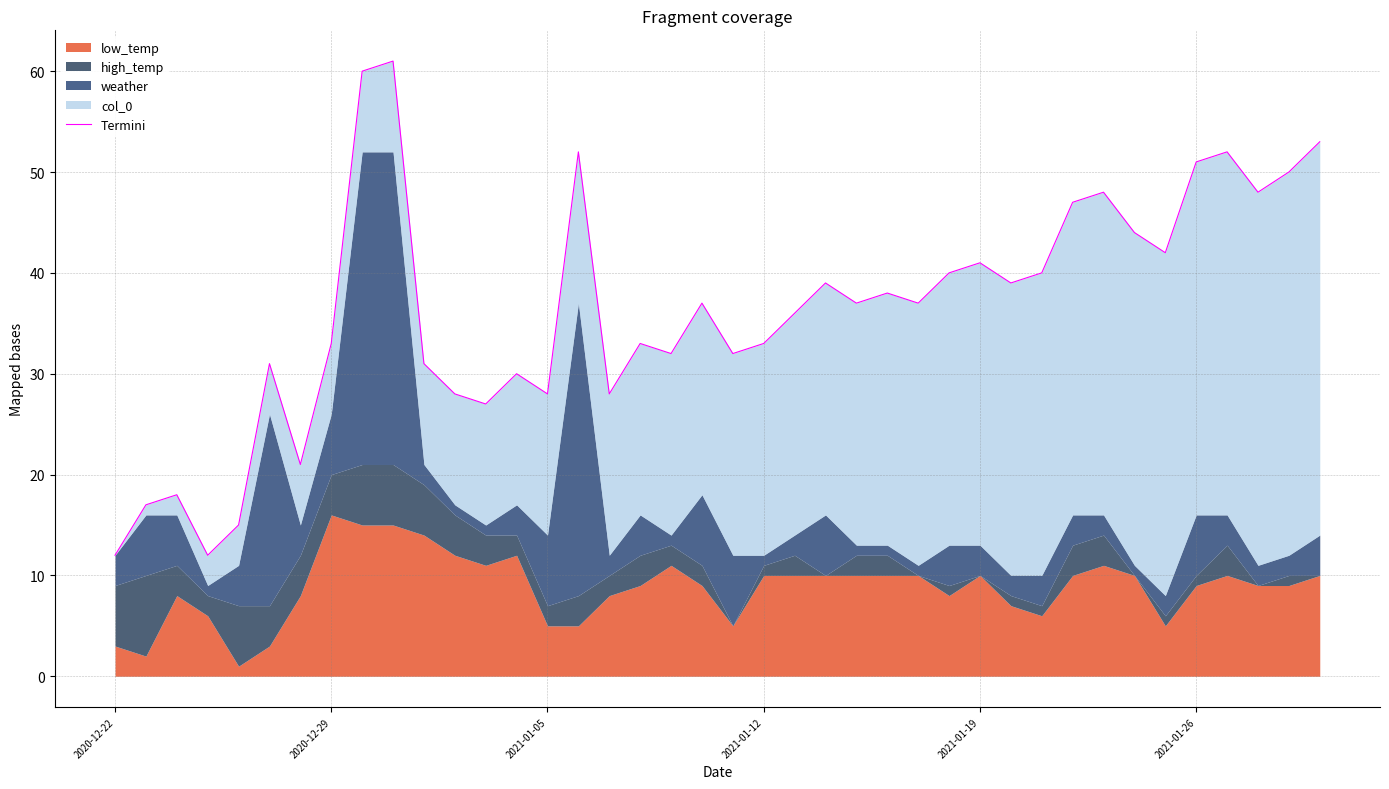

The chart shows a value of 12 at 2021-01-12. True or false?

True